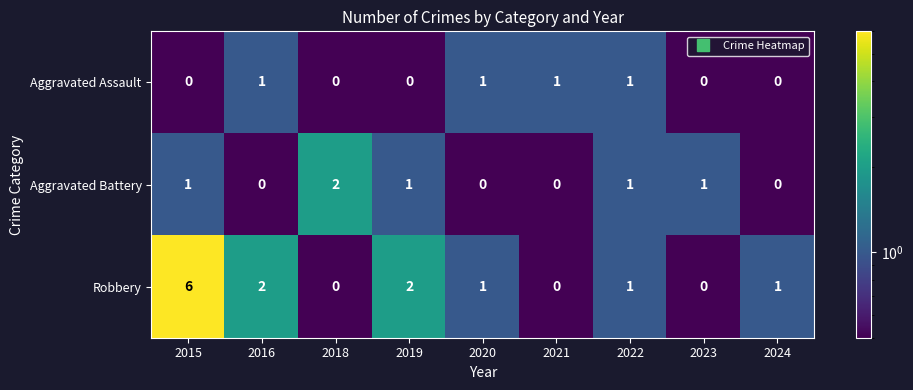

At which category is the sum across all series the highest?

2015